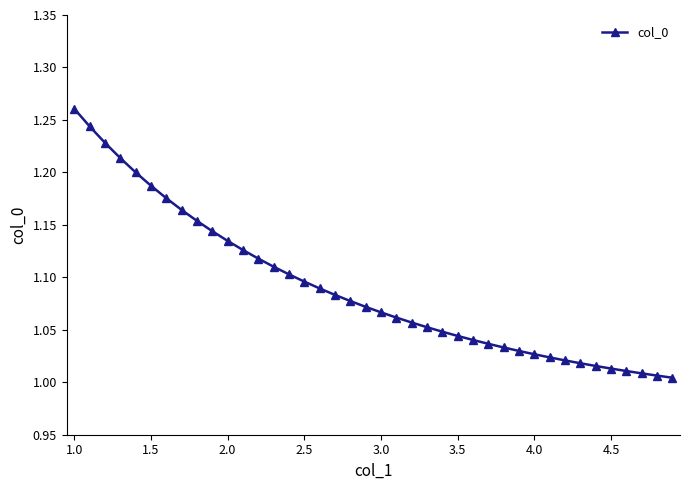

What is the difference between the maximum and minimum values?

0.3